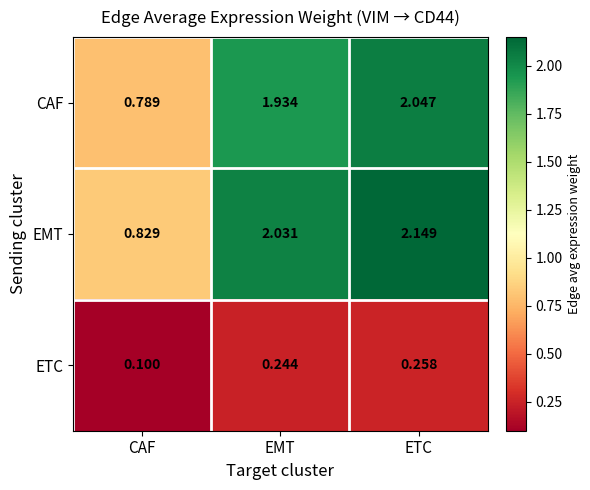

How many series are shown in this chart?

3